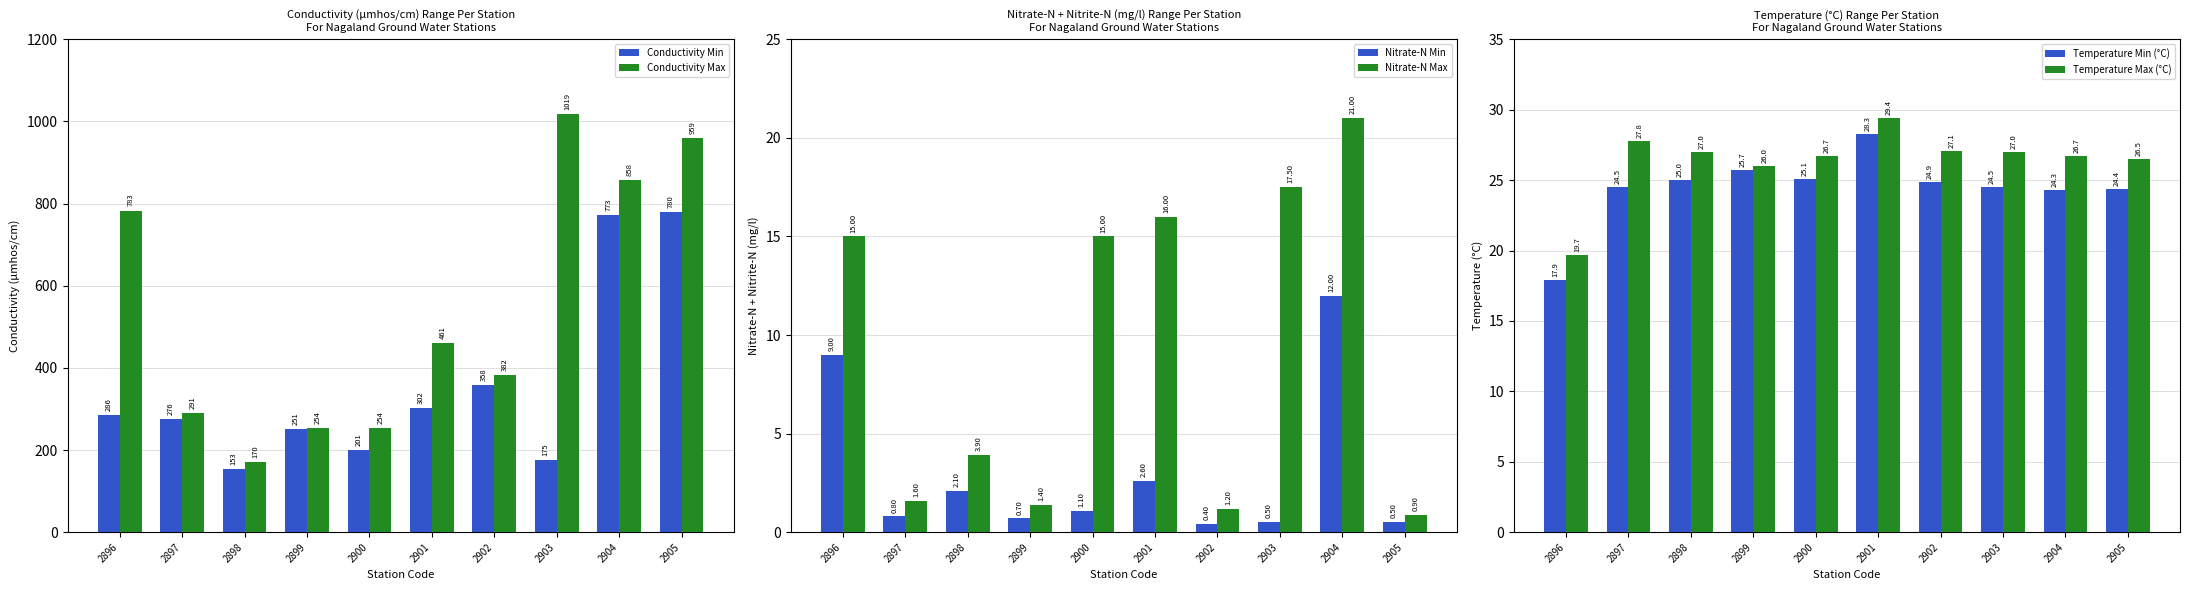

What is the difference between the Conductivity Min values at 2897 and 2899?

25